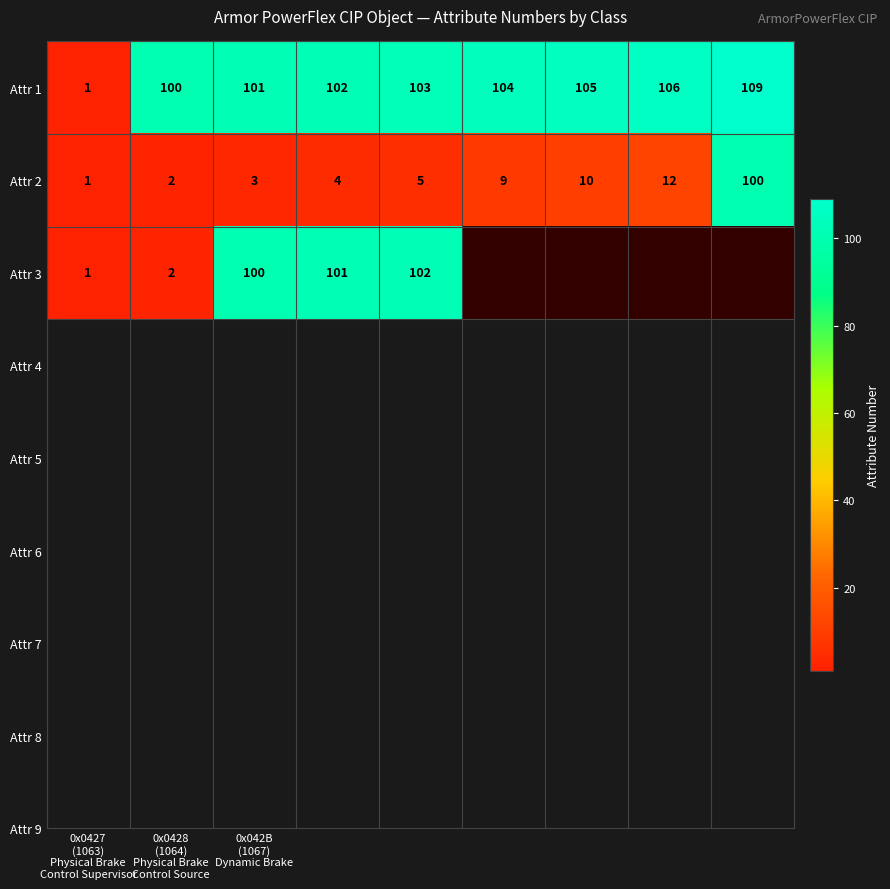

What is the highest value of the Attr 2 series?

100